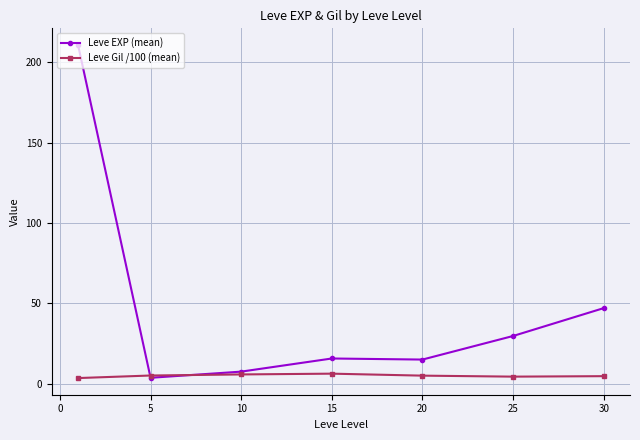

What is the value of the Leve Gil /100 (mean) point at the 5th from the left?

5.0